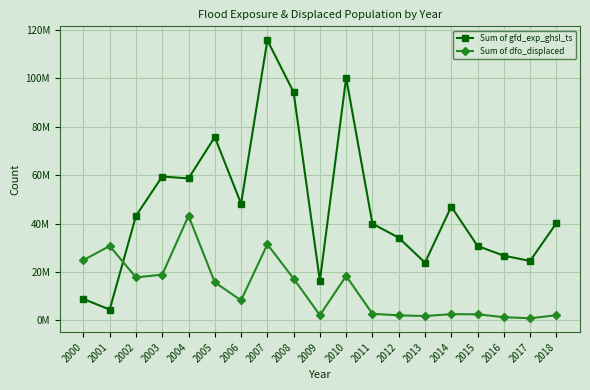

What are all the series names shown in the legend?

Sum of gfd_exp_ghsl_ts, Sum of dfo_displaced